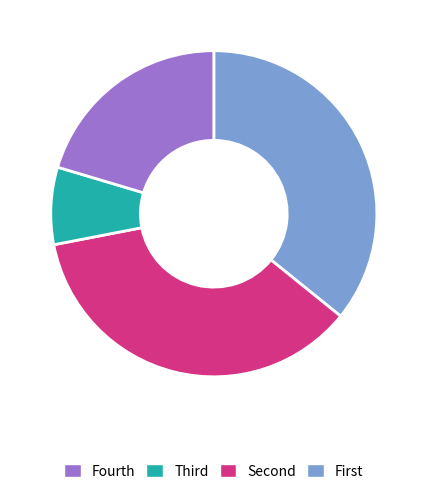

How many slices are in this pie chart?

4